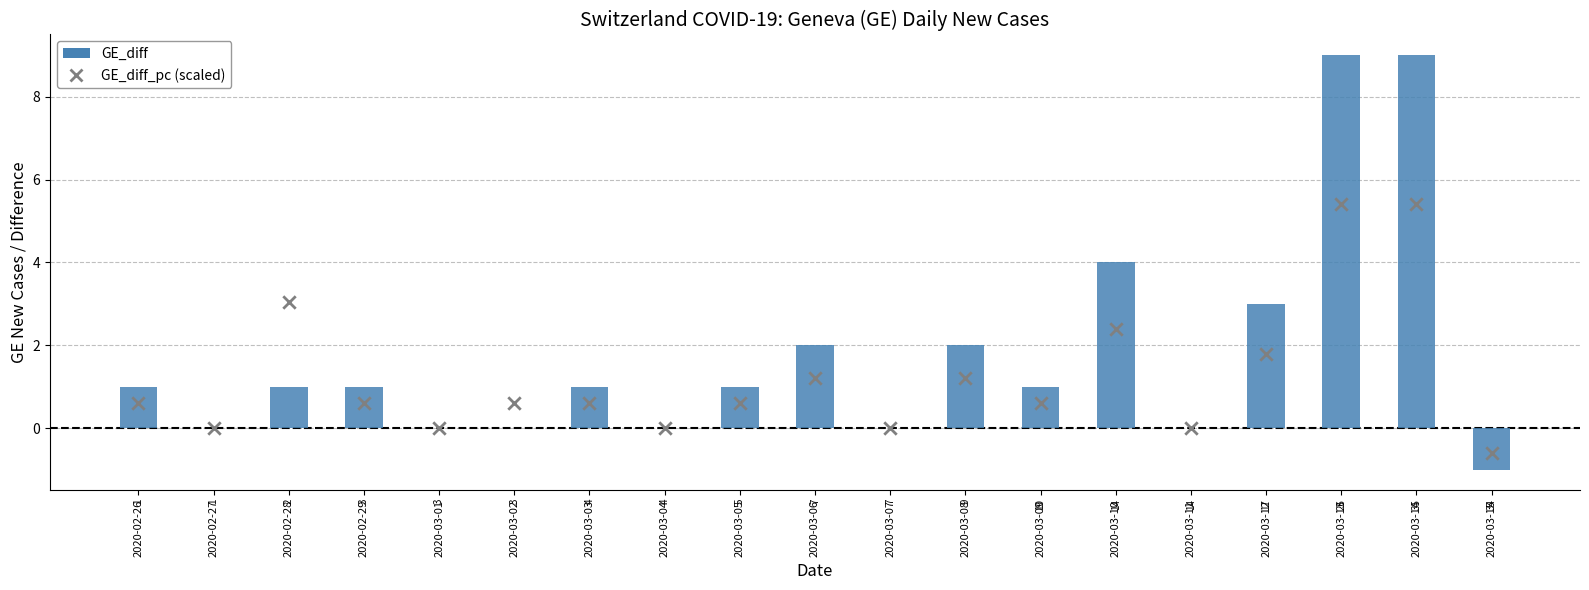

At which category is the sum across all series the highest?

2020-03-13